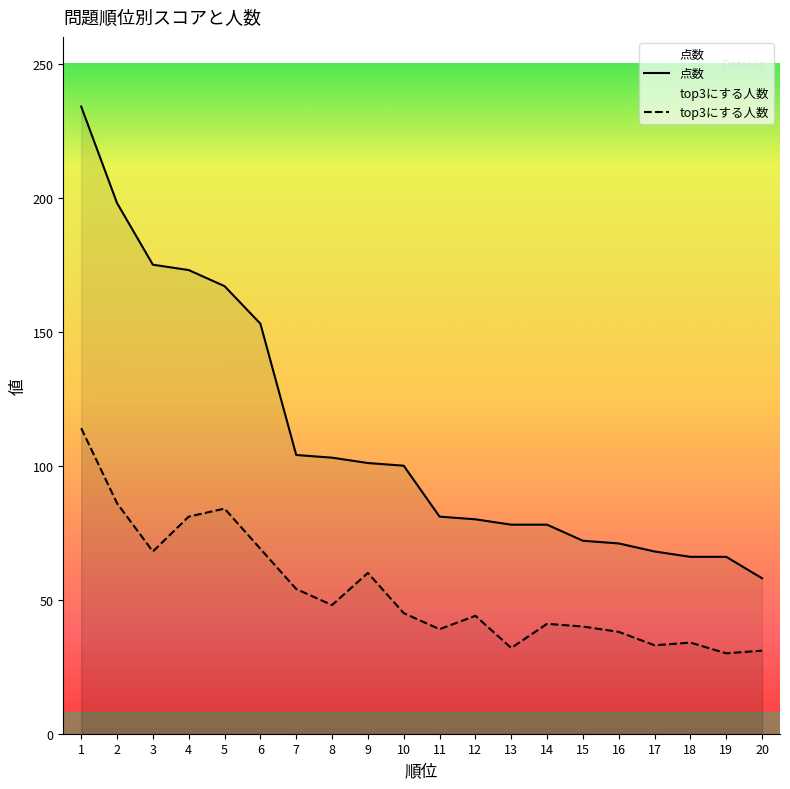

Which category has the lowest value in the top3にする人数 series?

19